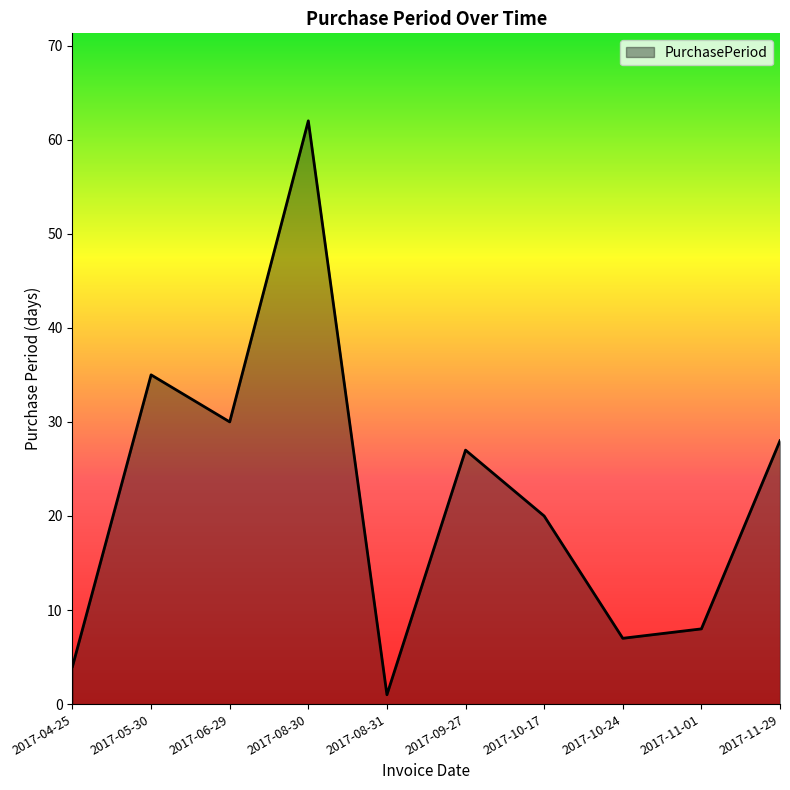

How many interior local peaks (higher than both neighbors) does the data have?

3